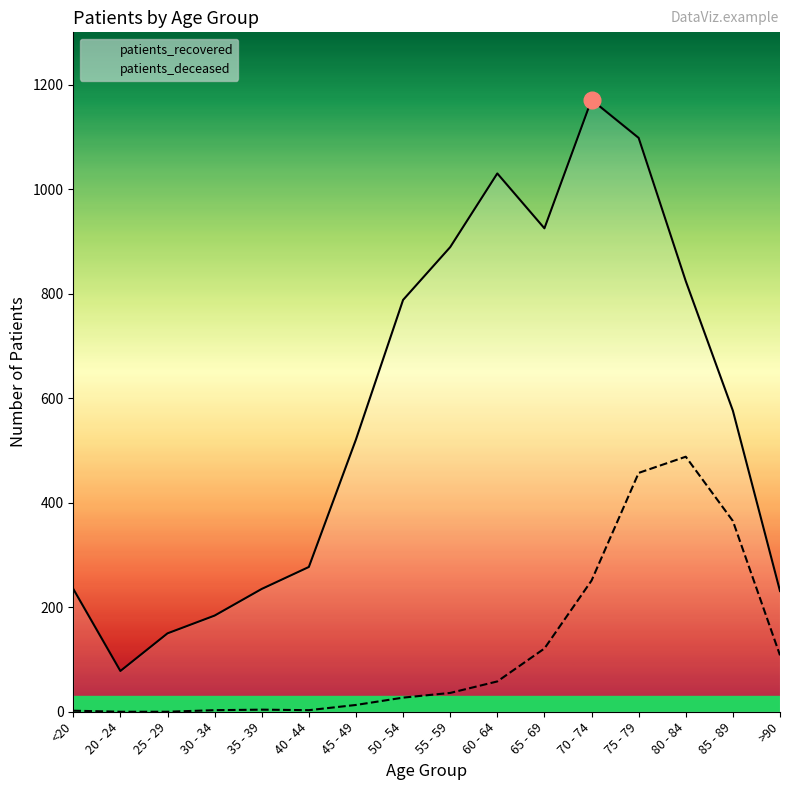

Is the value of patients_deceased at >90 greater than the value of patients_recovered at 80 - 84?

No